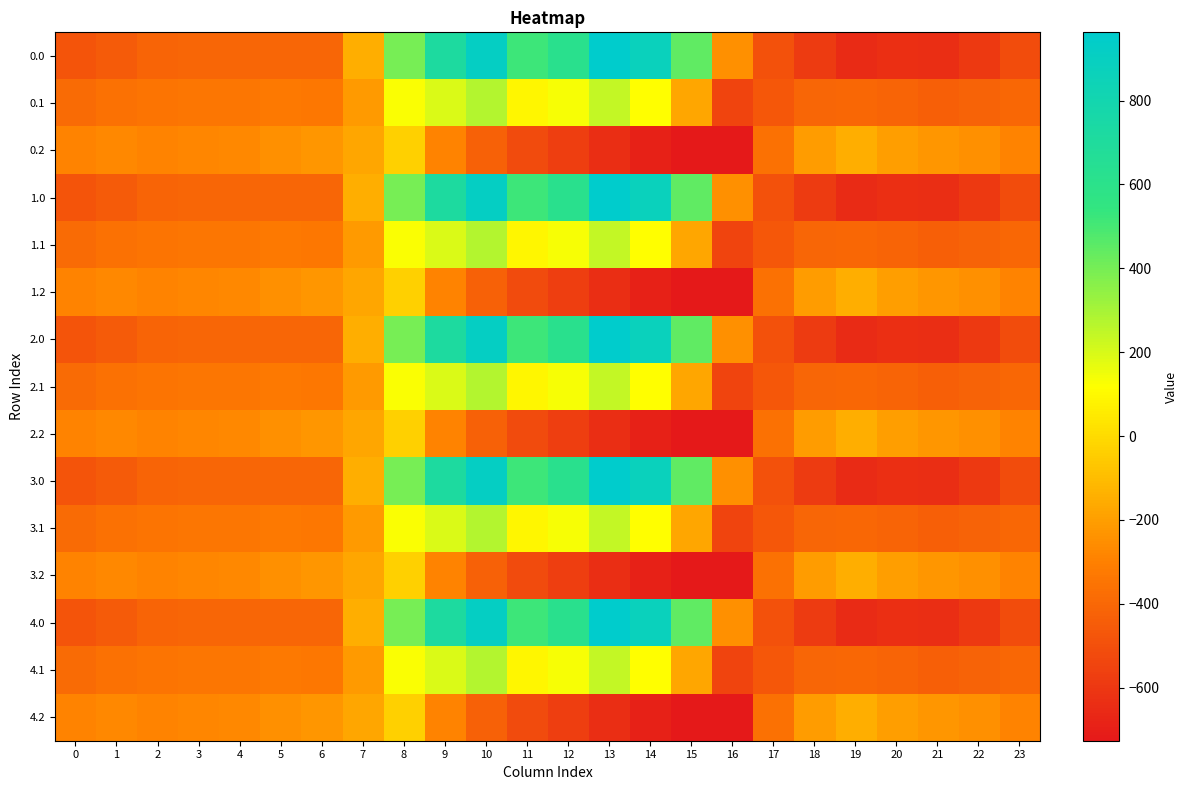

Reading left to right, list all the values displayed in this chart.

0.0: 0=-482.0	1=-449.5	2=-410.3	3=-404.4	4=-404.9	5=-403.8	6=-408.0	7=-150.1	8=395.3	9=716.9	10=916.2	11=516.0	12=619.4	13=962.7	14=870.3	15=443.0	16=-250.9	17=-494.8	18=-586.7	19=-649.2	20=-629.9	21=-638.4	22=-592.3	23=-511.3
0.1: 0=-384.6	1=-361.1	2=-347.9	3=-342.7	4=-339.6	5=-325.7	6=-332.2	7=-217.1	8=125.2	9=191.1	10=274.1	11=87.0	12=134.6	13=241.5	14=113.7	15=-173.1	16=-547.3	17=-466.6	18=-405.4	19=-400.2	20=-414.5	21=-432.4	22=-419.9	23=-399.4
0.2: 0=-287.1	1=-272.7	2=-285.5	3=-281.0	4=-274.4	5=-245.0	6=-228.8	7=-176.6	8=-35.3	9=-288.5	10=-423.5	11=-520.6	12=-571.2	13=-640.4	14=-687.4	15=-725.8	16=-726.6	17=-362.4	18=-210.0	19=-151.0	20=-199.2	21=-226.4	22=-247.4	23=-287.5
1.0: 0=-482.0	1=-449.5	2=-410.3	3=-404.4	4=-404.9	5=-403.8	6=-408.0	7=-150.1	8=395.3	9=716.9	10=916.2	11=516.0	12=619.4	13=962.7	14=870.3	15=443.0	16=-250.9	17=-494.8	18=-586.7	19=-649.2	20=-629.9	21=-638.4	22=-592.3	23=-511.3
1.1: 0=-384.6	1=-361.1	2=-347.9	3=-342.7	4=-339.6	5=-325.7	6=-332.2	7=-217.1	8=125.2	9=191.1	10=274.1	11=87.0	12=134.6	13=241.5	14=113.7	15=-173.1	16=-547.3	17=-466.6	18=-405.4	19=-400.2	20=-414.5	21=-432.4	22=-419.9	23=-399.4
1.2: 0=-287.1	1=-272.7	2=-285.5	3=-281.0	4=-274.4	5=-245.0	6=-228.8	7=-176.6	8=-35.3	9=-288.5	10=-423.5	11=-520.6	12=-571.2	13=-640.4	14=-687.4	15=-725.8	16=-726.6	17=-362.4	18=-210.0	19=-151.0	20=-199.2	21=-226.4	22=-247.4	23=-287.5
2.0: 0=-482.0	1=-449.5	2=-410.3	3=-404.4	4=-404.9	5=-403.8	6=-408.0	7=-150.1	8=395.3	9=716.9	10=916.2	11=516.0	12=619.4	13=962.7	14=870.3	15=443.0	16=-250.9	17=-494.8	18=-586.7	19=-649.2	20=-629.9	21=-638.4	22=-592.3	23=-511.3
2.1: 0=-384.6	1=-361.1	2=-347.9	3=-342.7	4=-339.6	5=-325.7	6=-332.2	7=-217.1	8=125.2	9=191.1	10=274.1	11=87.0	12=134.6	13=241.5	14=113.7	15=-173.1	16=-547.3	17=-466.6	18=-405.4	19=-400.2	20=-414.5	21=-432.4	22=-419.9	23=-399.4
2.2: 0=-287.1	1=-272.7	2=-285.5	3=-281.0	4=-274.4	5=-245.0	6=-228.8	7=-176.6	8=-35.3	9=-288.5	10=-423.5	11=-520.6	12=-571.2	13=-640.4	14=-687.4	15=-725.8	16=-726.6	17=-362.4	18=-210.0	19=-151.0	20=-199.2	21=-226.4	22=-247.4	23=-287.5
3.0: 0=-482.0	1=-449.5	2=-410.3	3=-404.4	4=-404.9	5=-403.8	6=-408.0	7=-150.1	8=395.3	9=716.9	10=916.2	11=516.0	12=619.4	13=962.7	14=870.3	15=443.0	16=-250.9	17=-494.8	18=-586.7	19=-649.2	20=-629.9	21=-638.4	22=-592.3	23=-511.3
3.1: 0=-384.6	1=-361.1	2=-347.9	3=-342.7	4=-339.6	5=-325.7	6=-332.2	7=-217.1	8=125.2	9=191.1	10=274.1	11=87.0	12=134.6	13=241.5	14=113.7	15=-173.1	16=-547.3	17=-466.6	18=-405.4	19=-400.2	20=-414.5	21=-432.4	22=-419.9	23=-399.4
3.2: 0=-287.1	1=-272.7	2=-285.5	3=-281.0	4=-274.4	5=-245.0	6=-228.8	7=-176.6	8=-35.3	9=-288.5	10=-423.5	11=-520.6	12=-571.2	13=-640.4	14=-687.4	15=-725.8	16=-726.6	17=-362.4	18=-210.0	19=-151.0	20=-199.2	21=-226.4	22=-247.4	23=-287.5
4.0: 0=-482.0	1=-449.5	2=-410.3	3=-404.4	4=-404.9	5=-403.8	6=-408.0	7=-150.1	8=395.3	9=716.9	10=916.2	11=516.0	12=619.4	13=962.7	14=870.3	15=443.0	16=-250.9	17=-494.8	18=-586.7	19=-649.2	20=-629.9	21=-638.4	22=-592.3	23=-511.3
4.1: 0=-384.6	1=-361.1	2=-347.9	3=-342.7	4=-339.6	5=-325.7	6=-332.2	7=-217.1	8=125.2	9=191.1	10=274.1	11=87.0	12=134.6	13=241.5	14=113.7	15=-173.1	16=-547.3	17=-466.6	18=-405.4	19=-400.2	20=-414.5	21=-432.4	22=-419.9	23=-399.4
4.2: 0=-287.1	1=-272.7	2=-285.5	3=-281.0	4=-274.4	5=-245.0	6=-228.8	7=-176.6	8=-35.3	9=-288.5	10=-423.5	11=-520.6	12=-571.2	13=-640.4	14=-687.4	15=-725.8	16=-726.6	17=-362.4	18=-210.0	19=-151.0	20=-199.2	21=-226.4	22=-247.4	23=-287.5